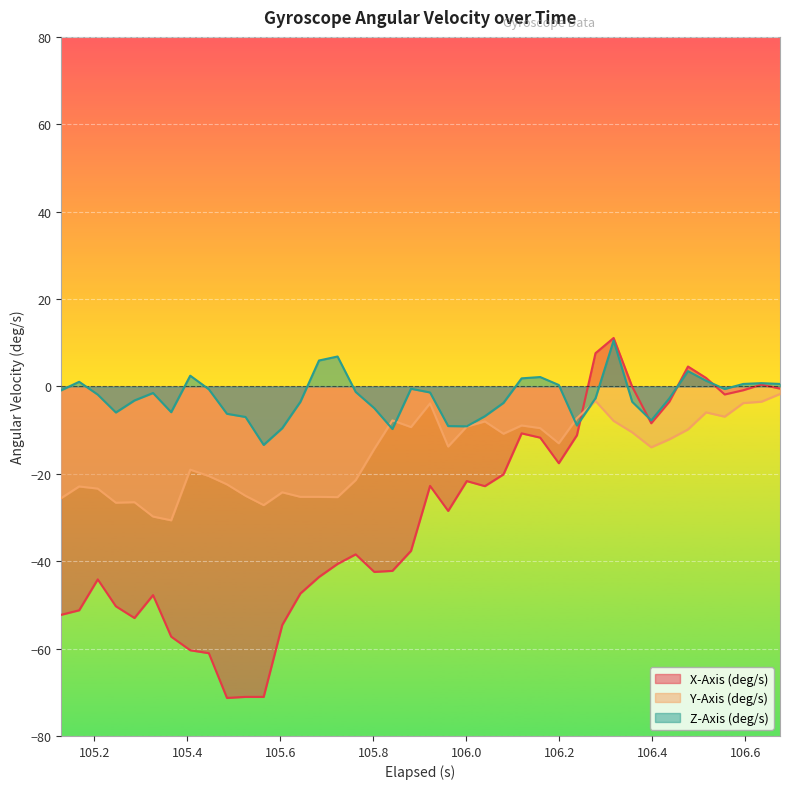

What is the smallest value displayed?

-71.3